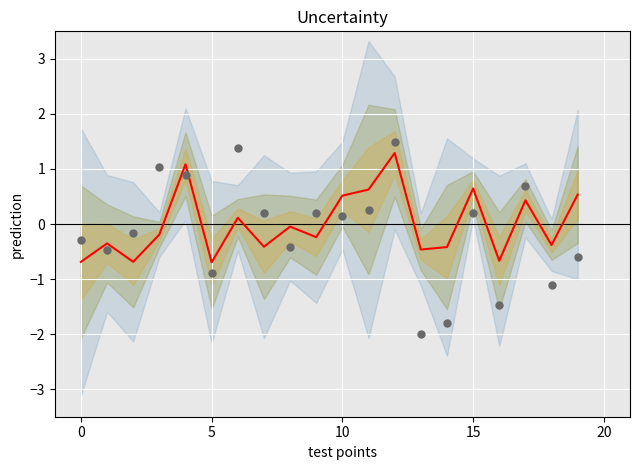

At how many categories does at least one series exceed 0?

11